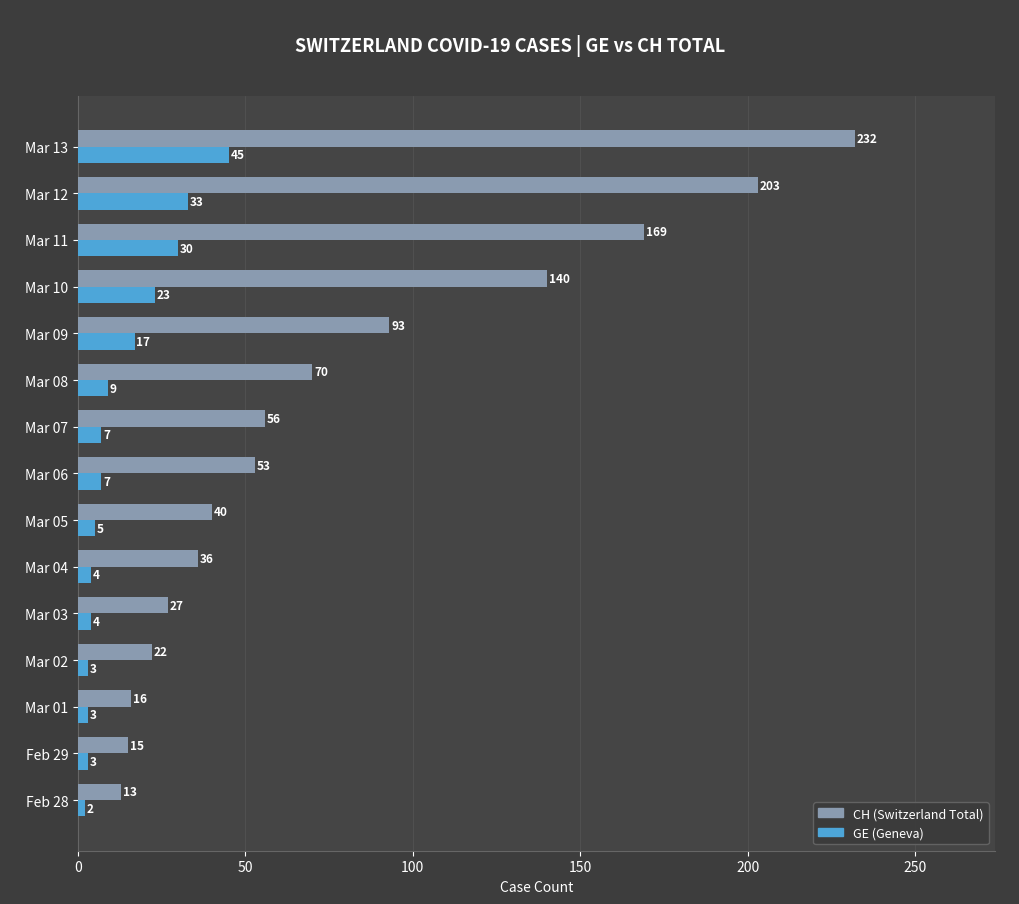

What is the difference between the second highest and second lowest values in the CH (Switzerland Total) series?

188